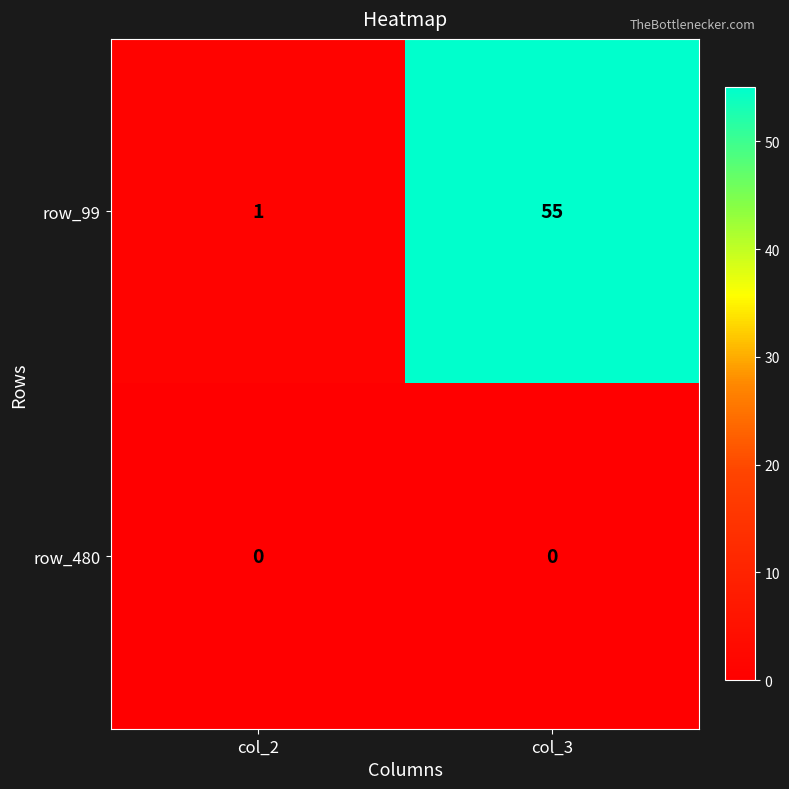

What is the spread (max minus min) of values at col_3?

55